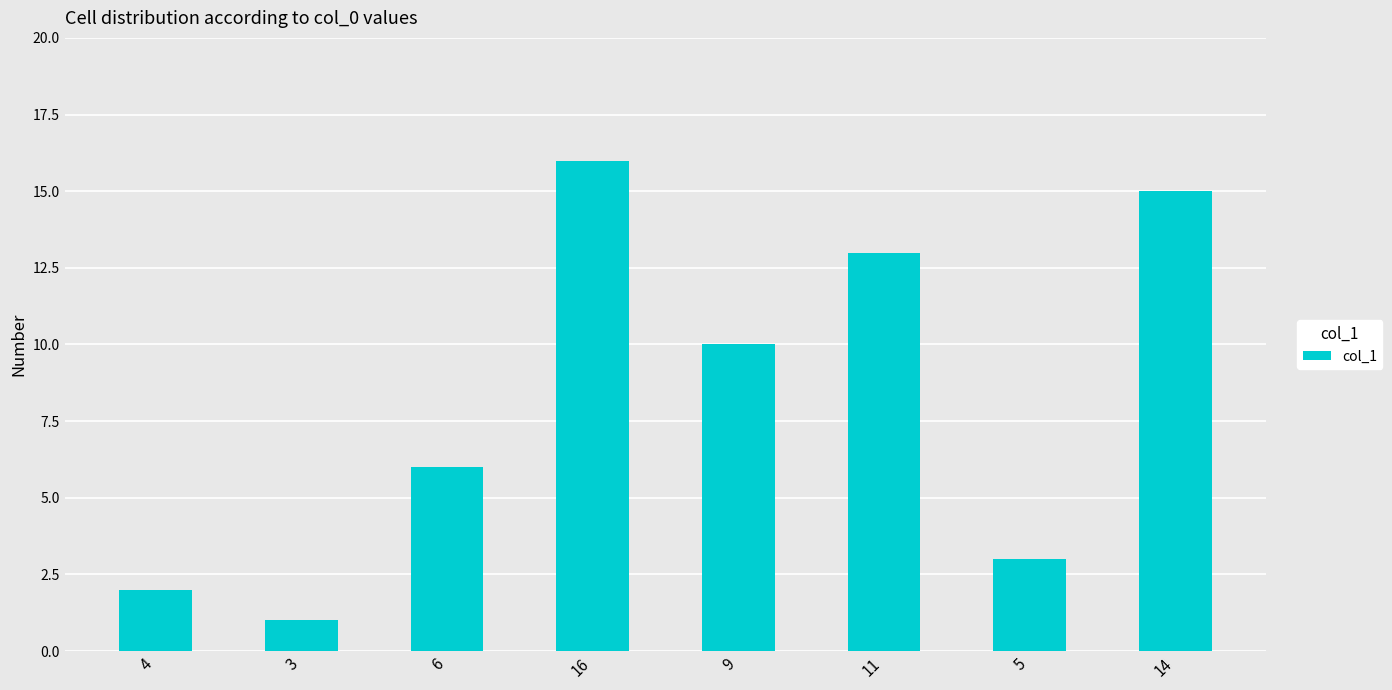

What is the difference between the maximum and minimum values?

15